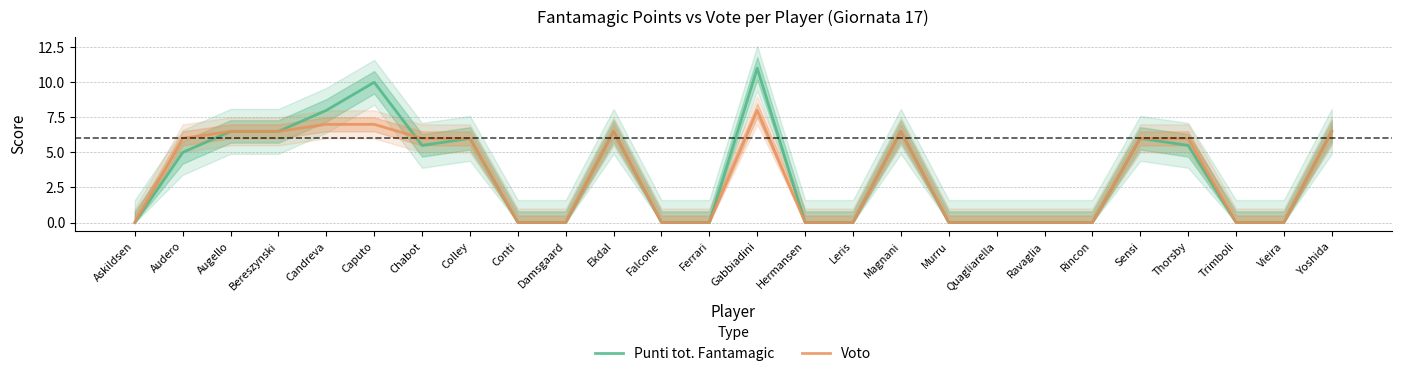

The value of Voto at Augello is 6.5. True or false?

True